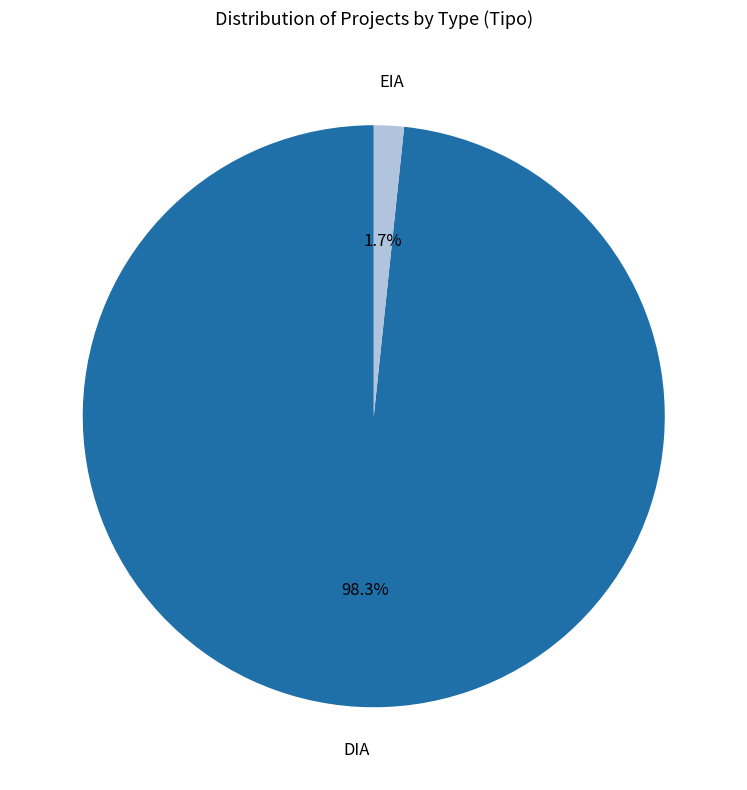

Is there any slice that represents more than half of the pie?

Yes